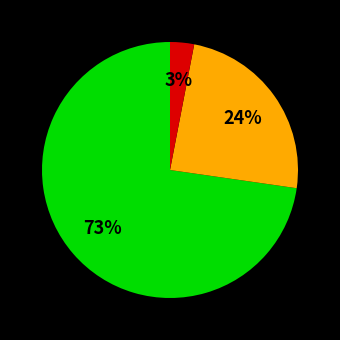

To the nearest percent, what is the difference between the largest and smallest slice percentages?

70%